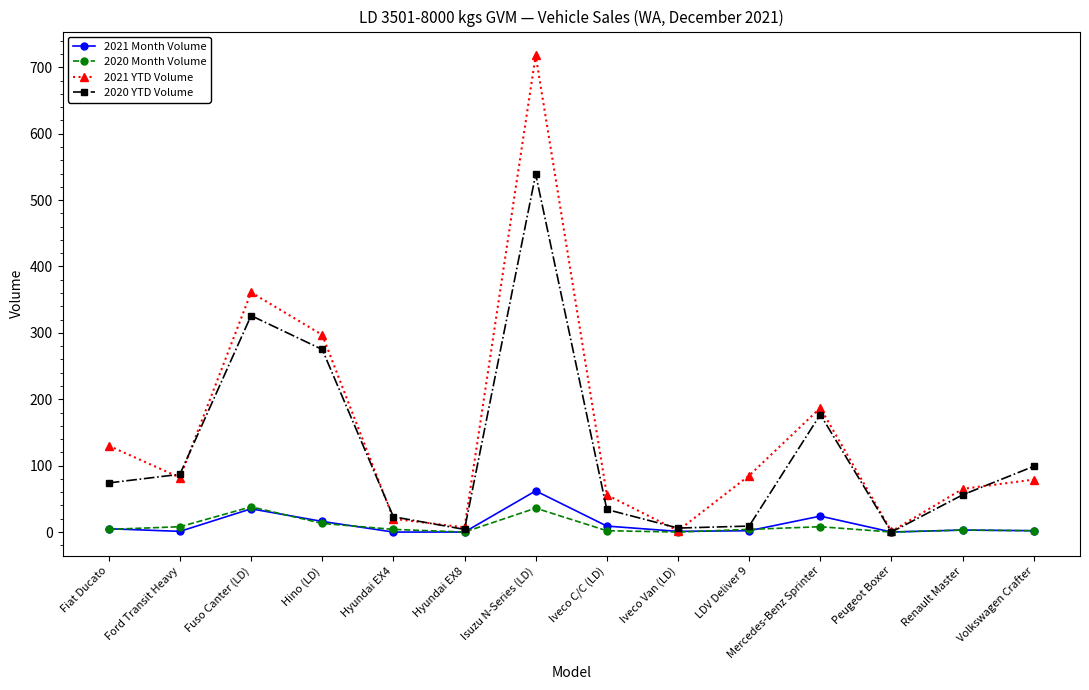

Which series has the largest range (max minus min)?

2021 YTD Volume